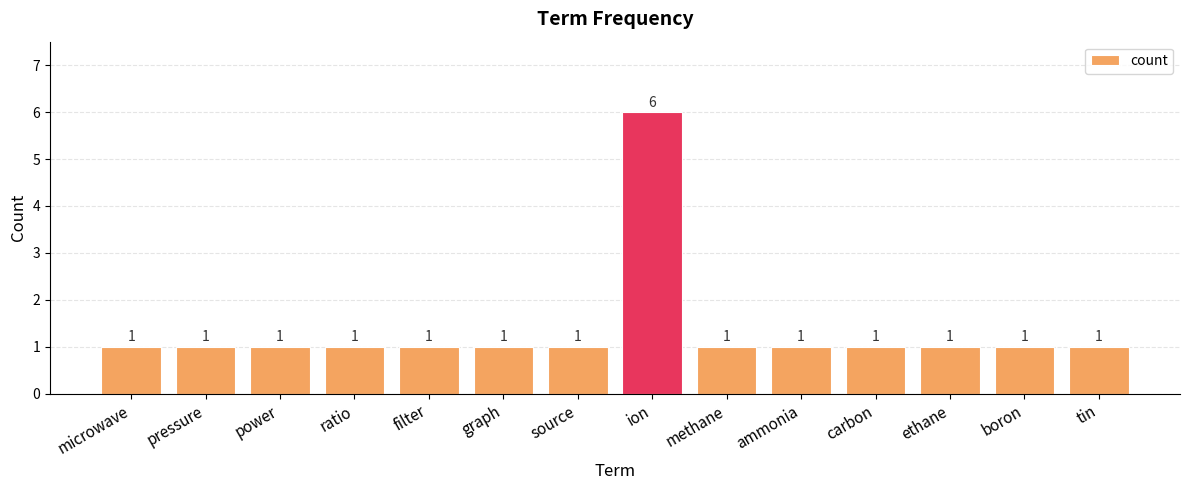

Reading left to right, extract all data points from this chart.

microwave=1	pressure=1	power=1	ratio=1	filter=1	graph=1	source=1	ion=6	methane=1	ammonia=1	carbon=1	ethane=1	boron=1	tin=1